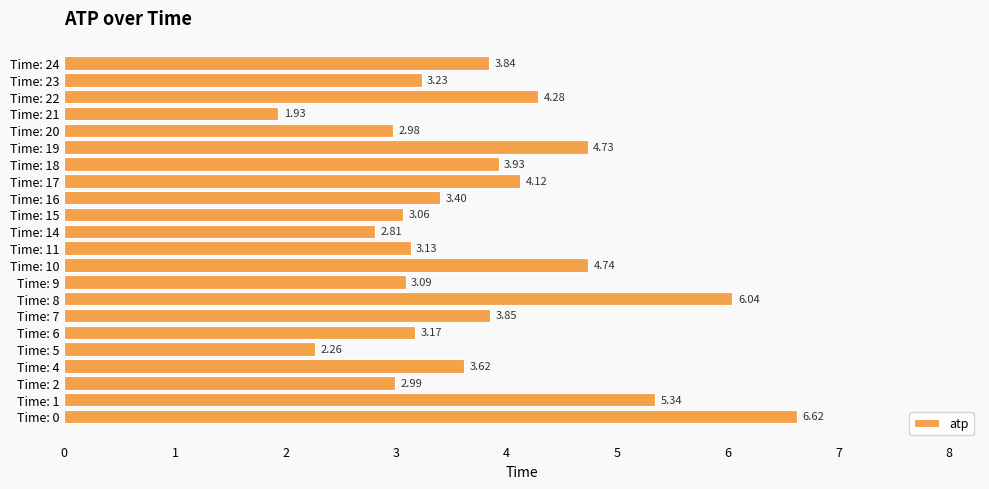

List the labels in order of value, largest first.

Time: 0, Time: 8, Time: 1, Time: 10, Time: 19, Time: 22, Time: 17, Time: 18, Time: 7, Time: 24, Time: 4, Time: 16, Time: 23, Time: 6, Time: 11, Time: 9, Time: 15, Time: 2, Time: 20, Time: 14, Time: 5, Time: 21